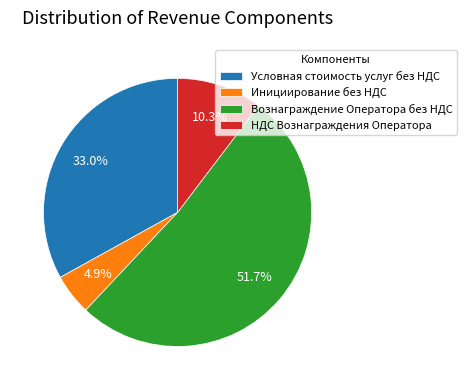

What is the majority slice?

Вознаграждение Оператора без НДС